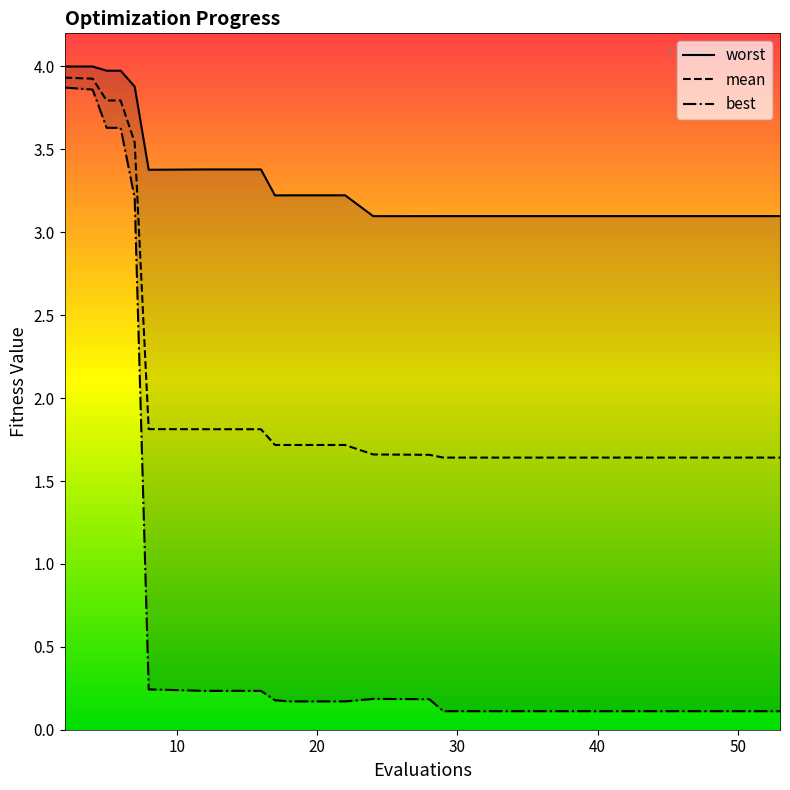

What is the minimum value for mean?

1.6